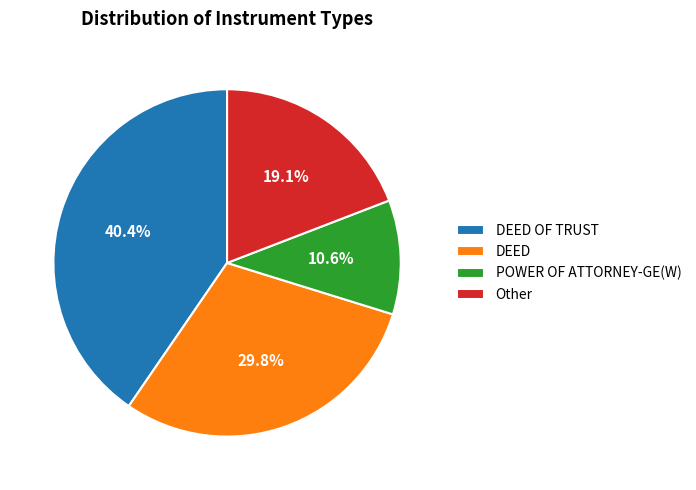

Is there a majority slice in this chart?

No